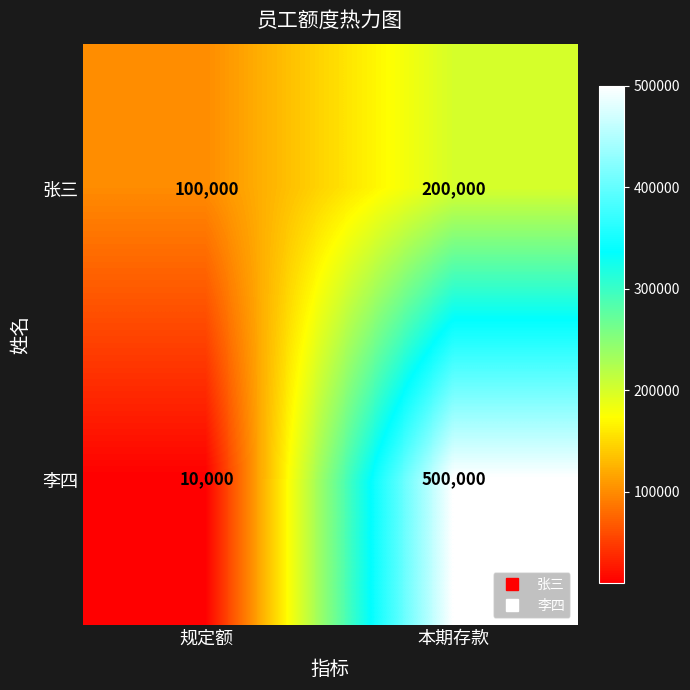

At which category does the chart reach its peak across all series?

本期存款